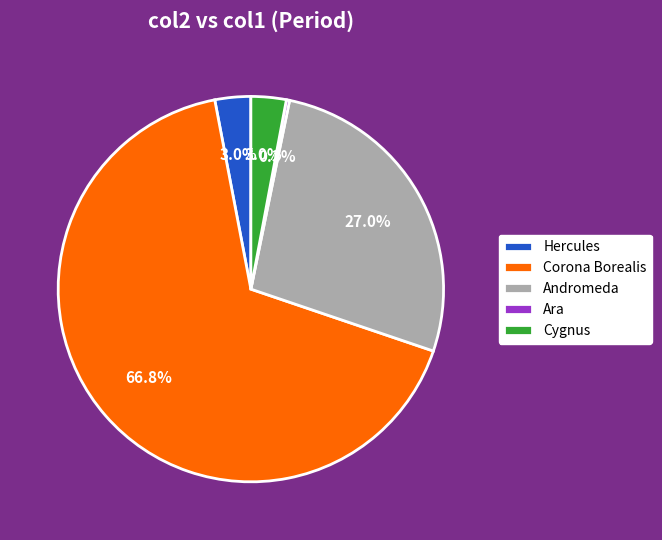

Is there any slice that represents more than half of the pie?

Yes